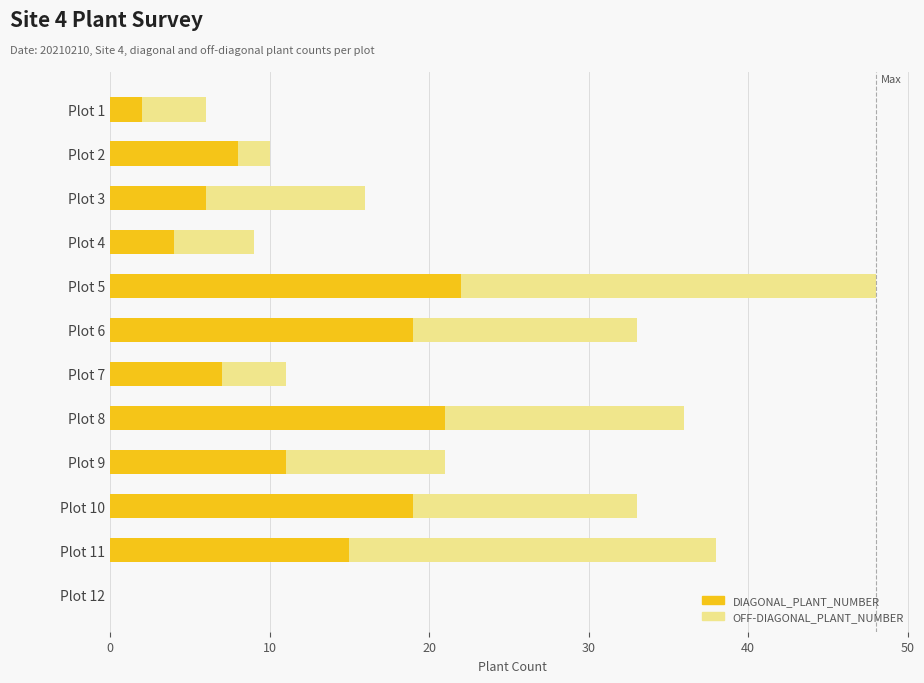

How many series are shown in this chart?

2